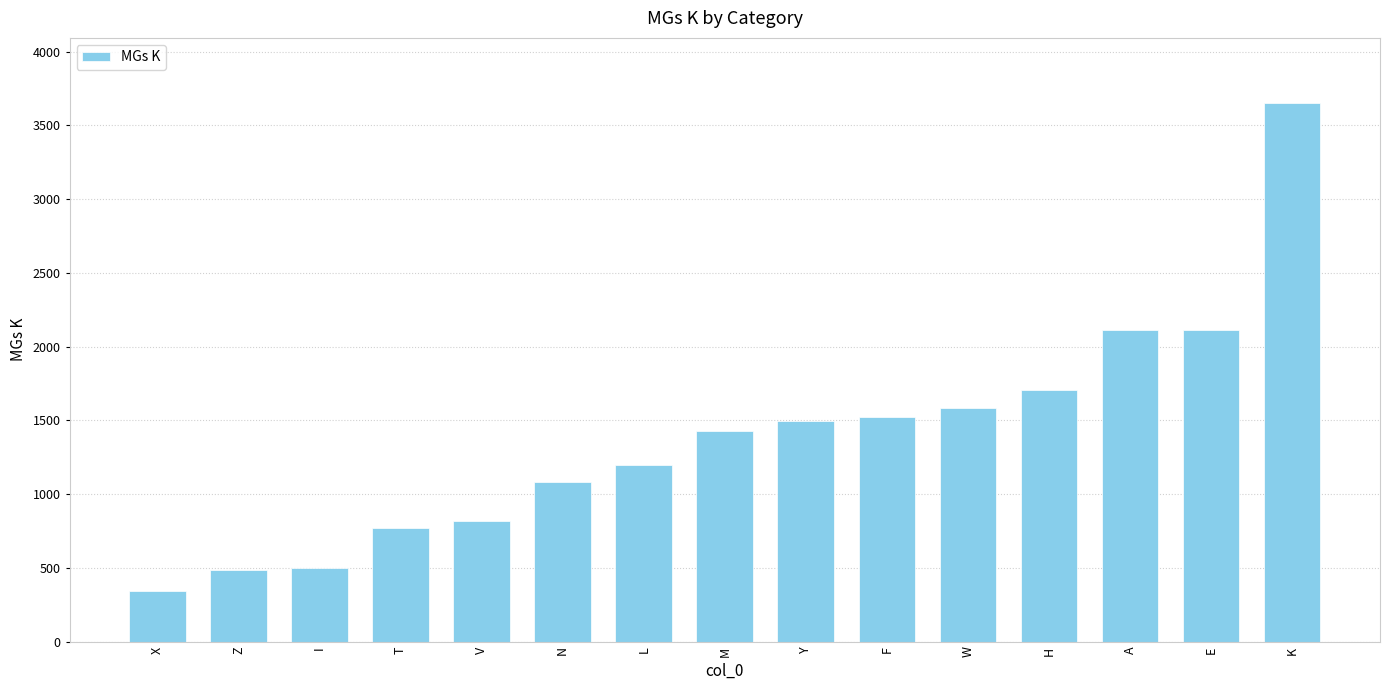

Is it true that the value at W is 1583?

True